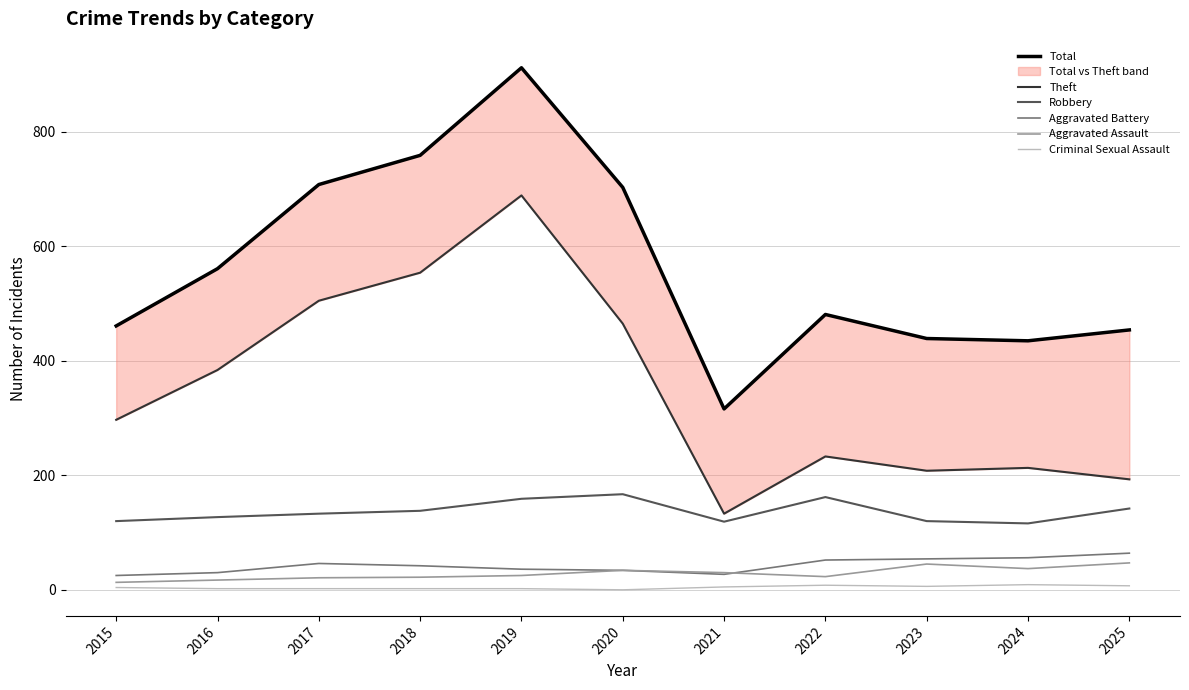

How many interior local valleys does the Total series have?

2